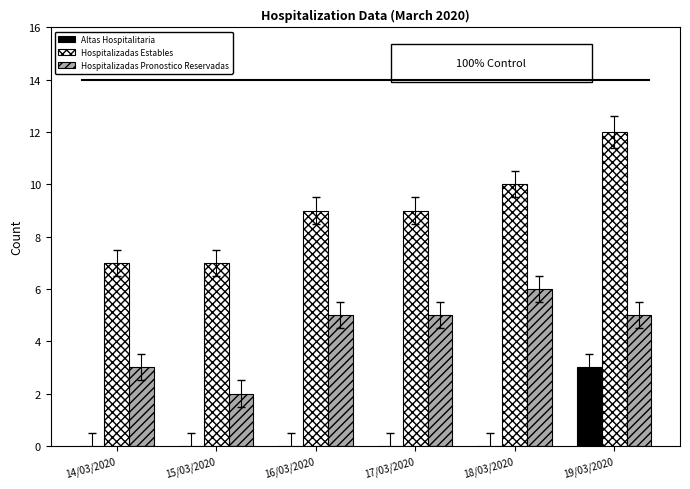

The Altas Hospitalitaria series shows 2 at 14/03/2020. True or false?

False